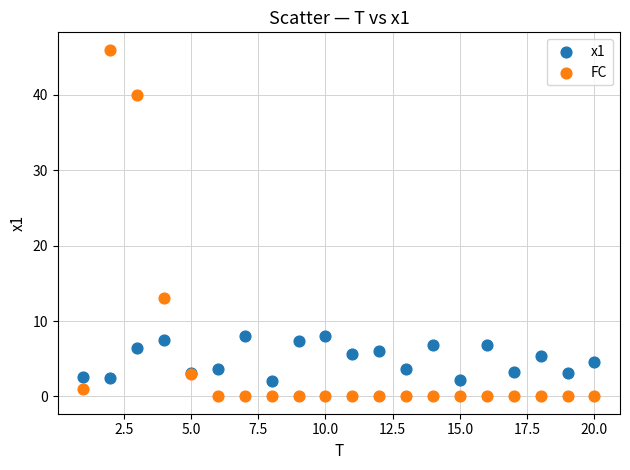

Which series has the largest Y range (max minus min)?

FC